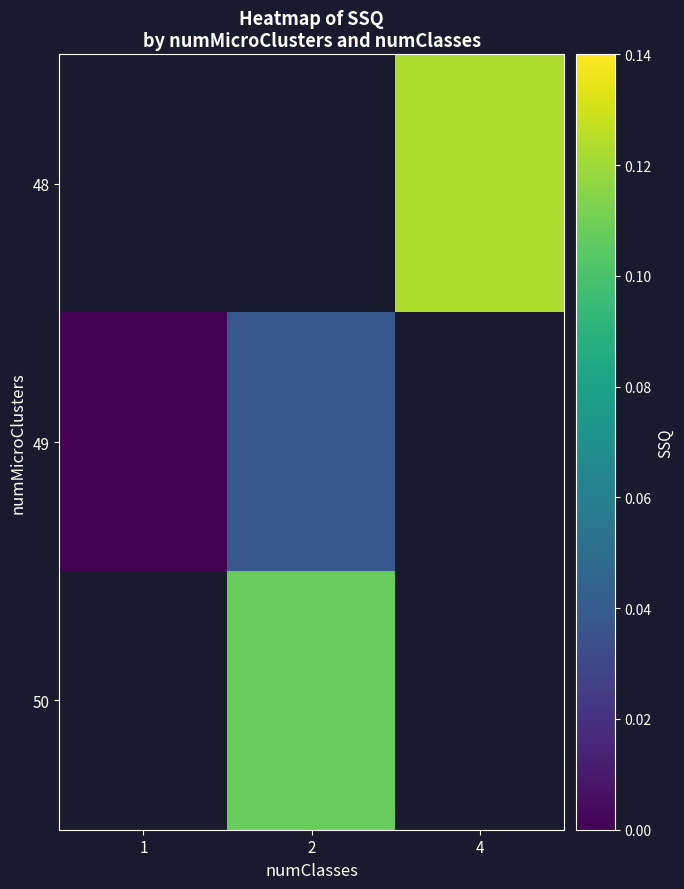

At which label does 50 reach its minimum?

1